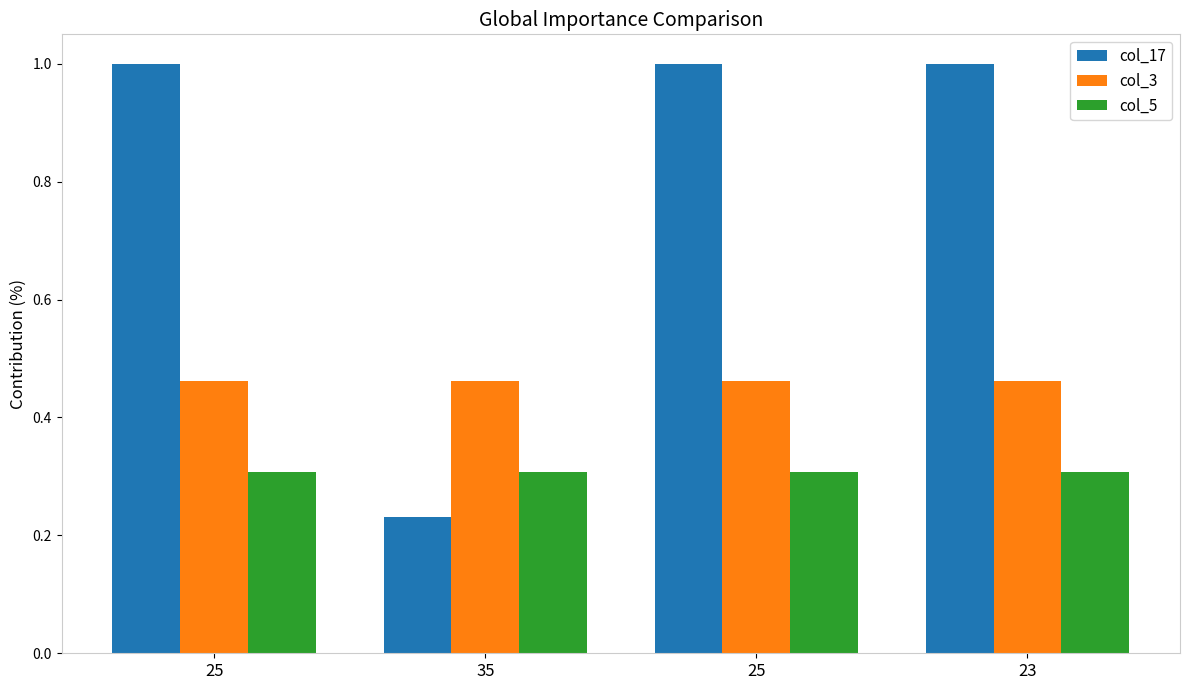

How many bars are there in each group?

3